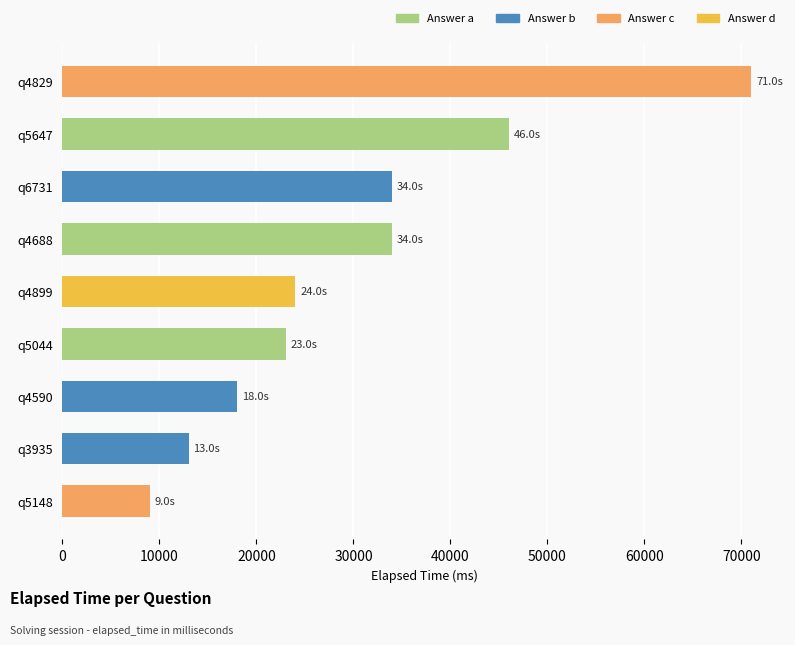

Reading top to bottom, extract all data points from this chart.

71000	46000	34000	34000	24000	23000	18000	13000	9000